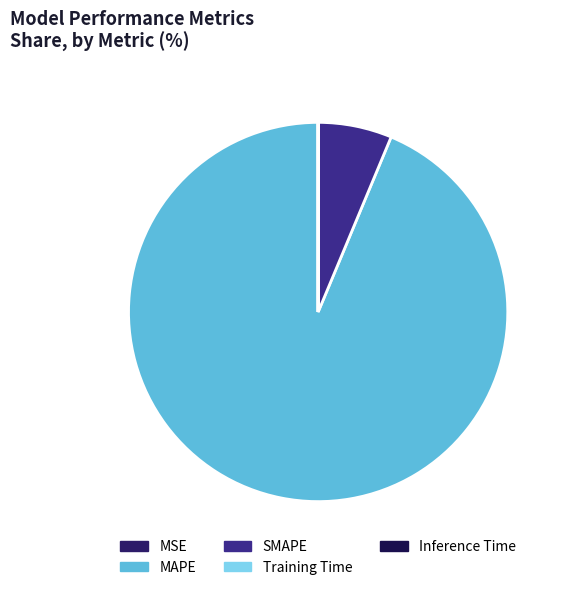

How many slices are in this pie chart?

5